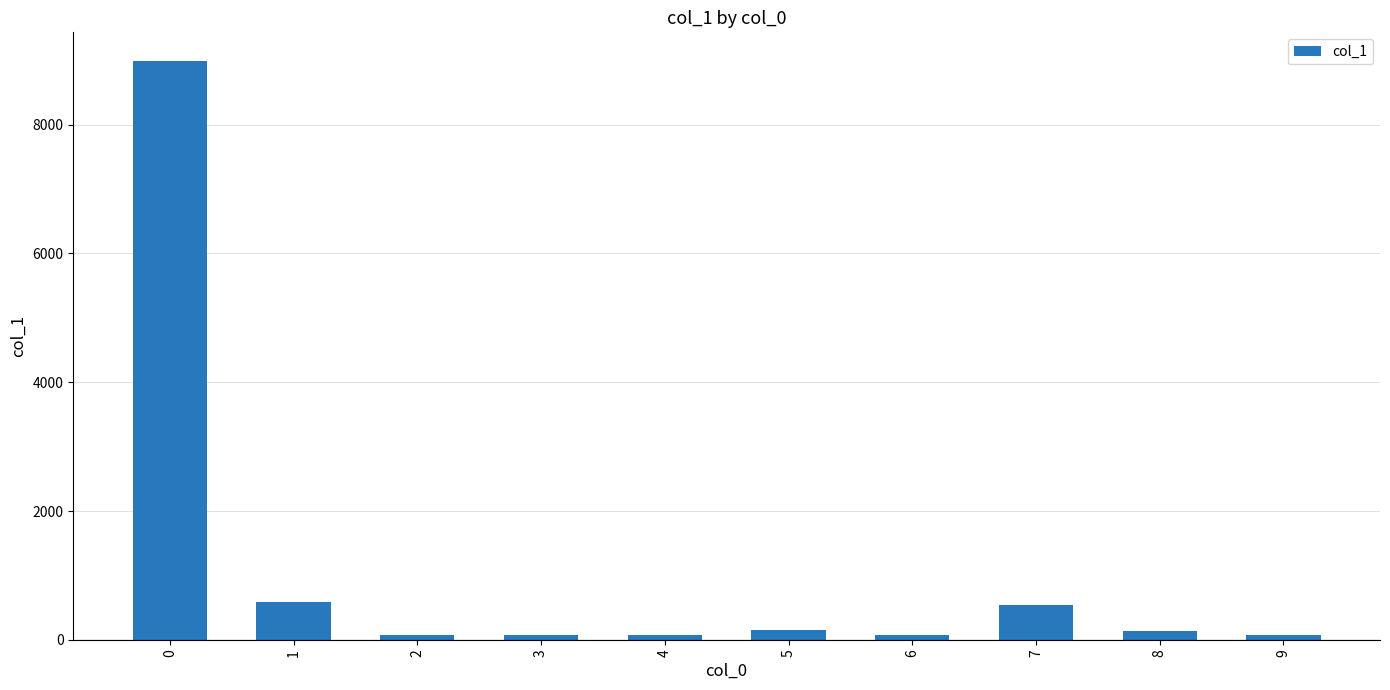

What is the difference between the maximum and minimum values?

8908